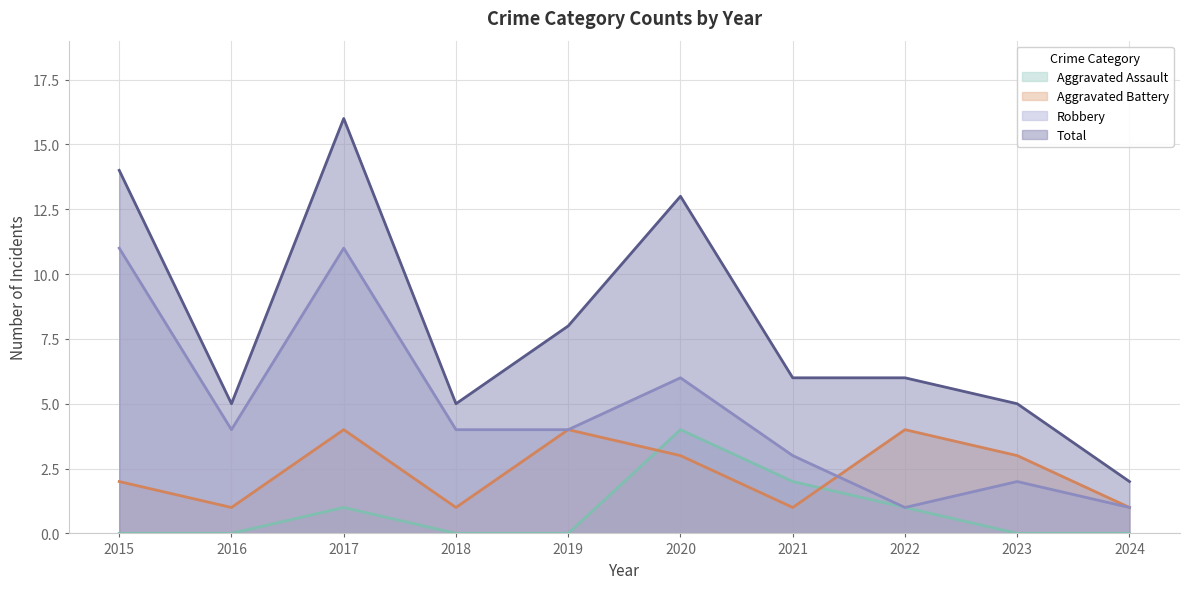

Is the value of Total at 2021 greater than the value of Aggravated Assault at 2020?

Yes